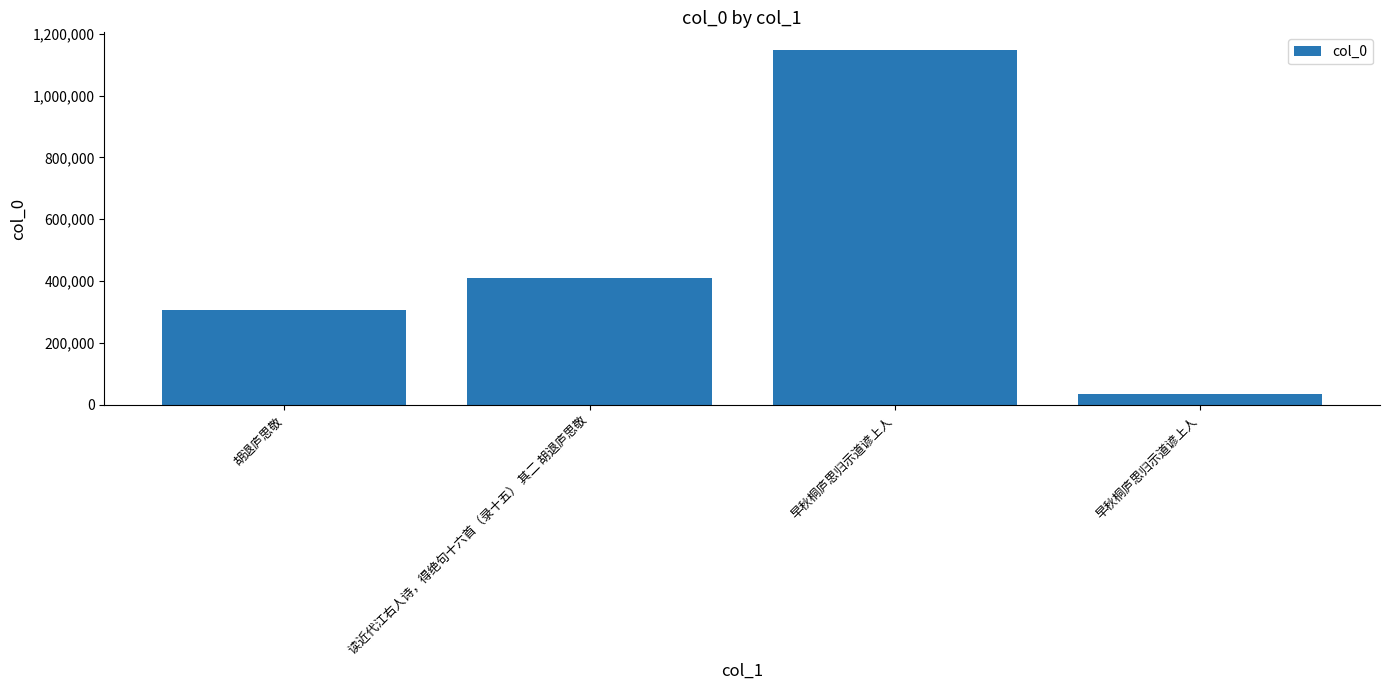

Which category has the lowest value across all series?

早秋桐庐思归示道谚上人